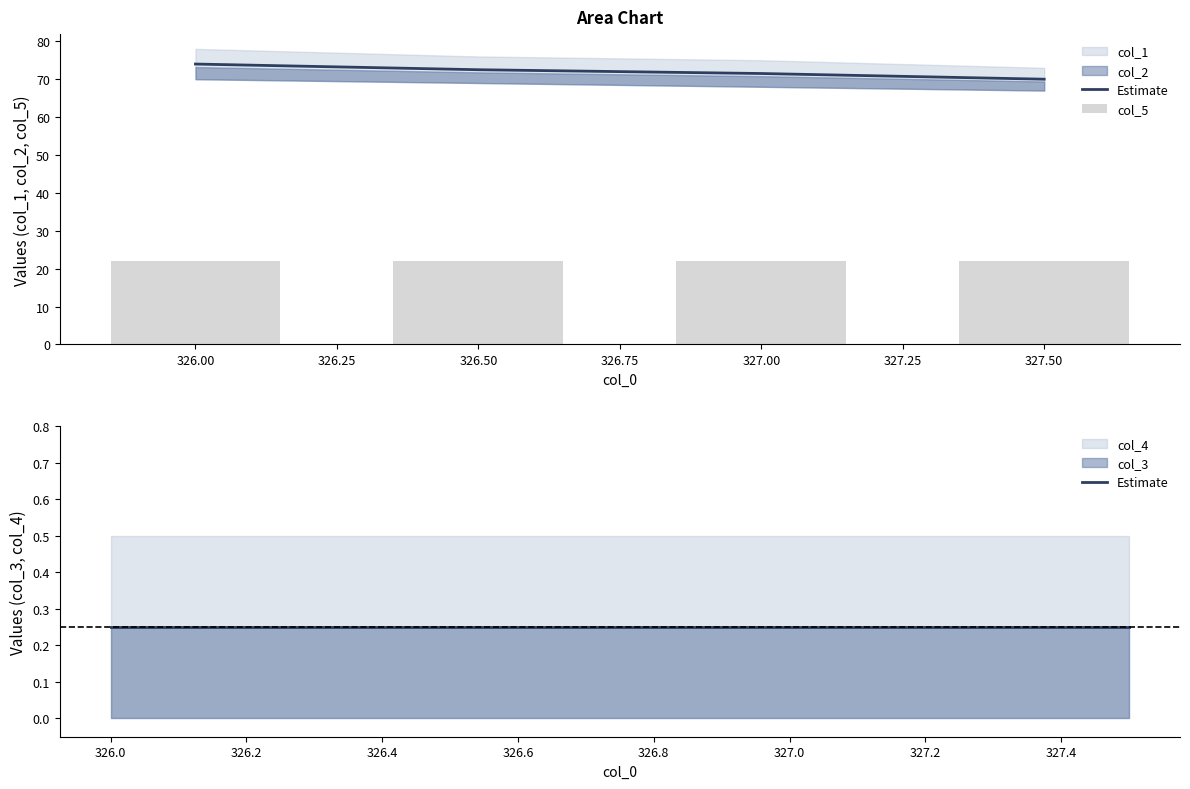

At how many categories does at least one series exceed 3?

4